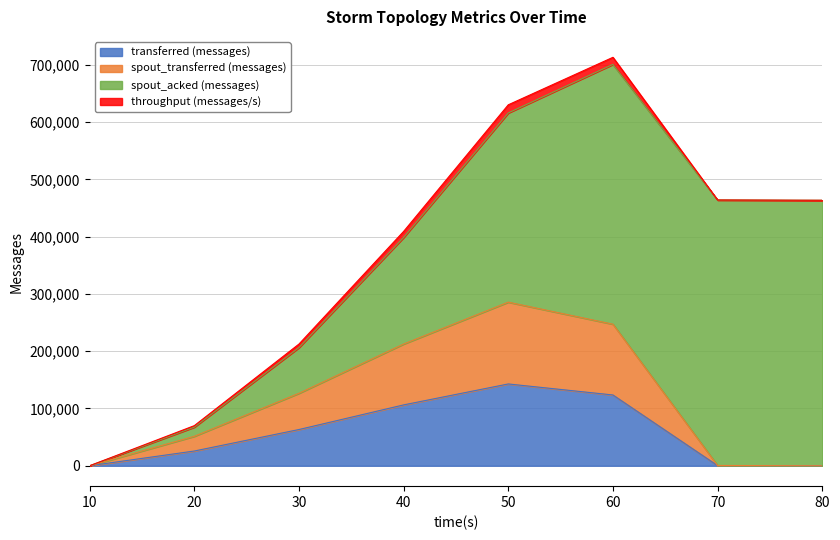

How many data points in transferred (messages) are less than 63220?

4